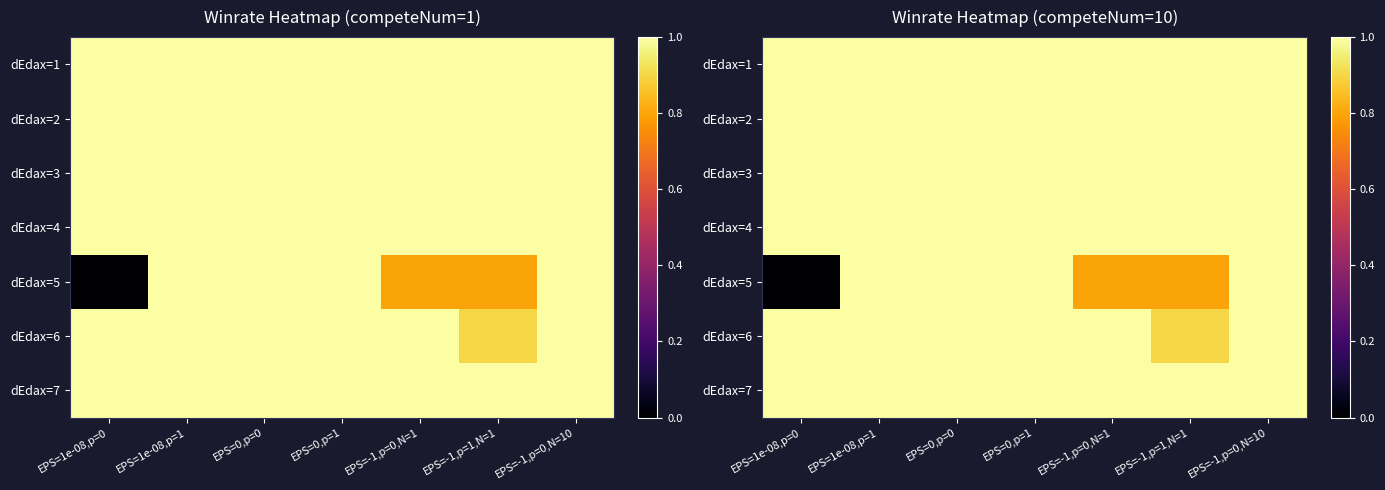

What is the maximum value shown in the chart?

1.0